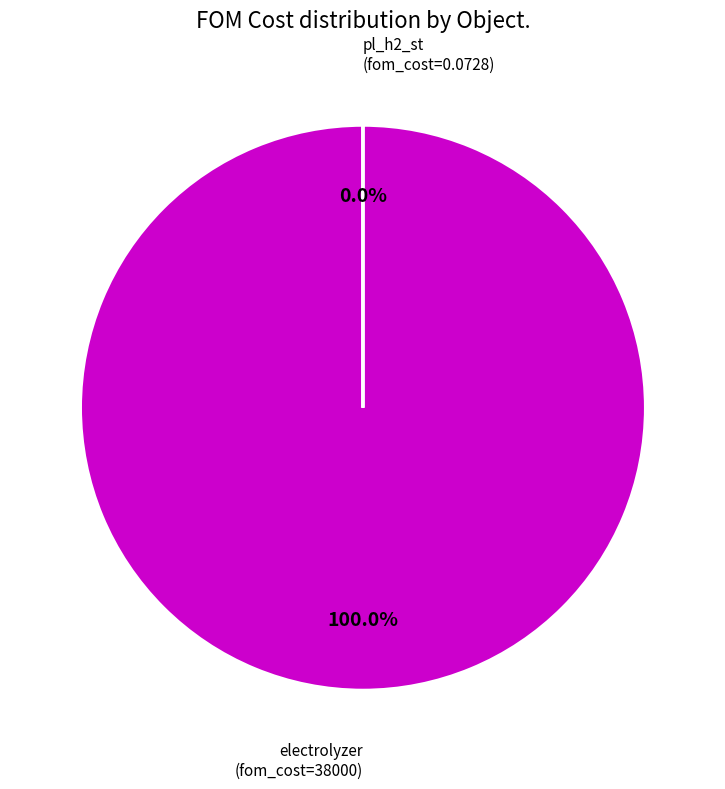

How many slices are in this pie chart?

2